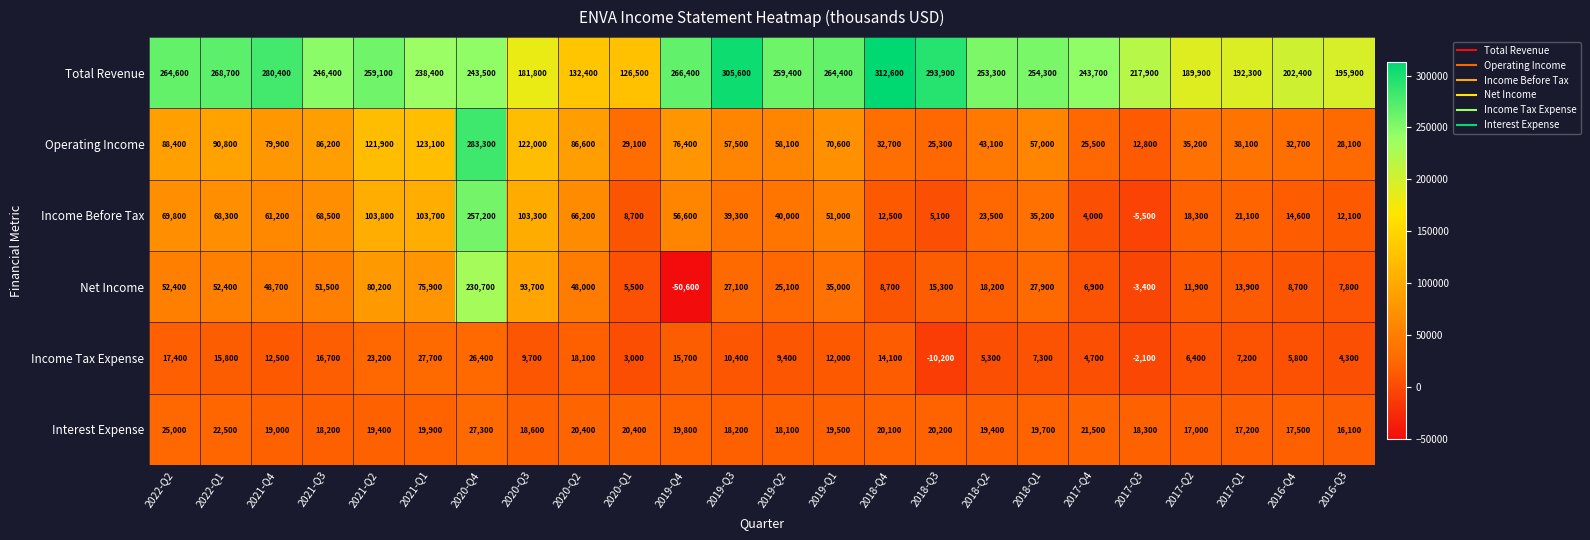

At which label is Operating Income closest to 148050?

2021-Q1